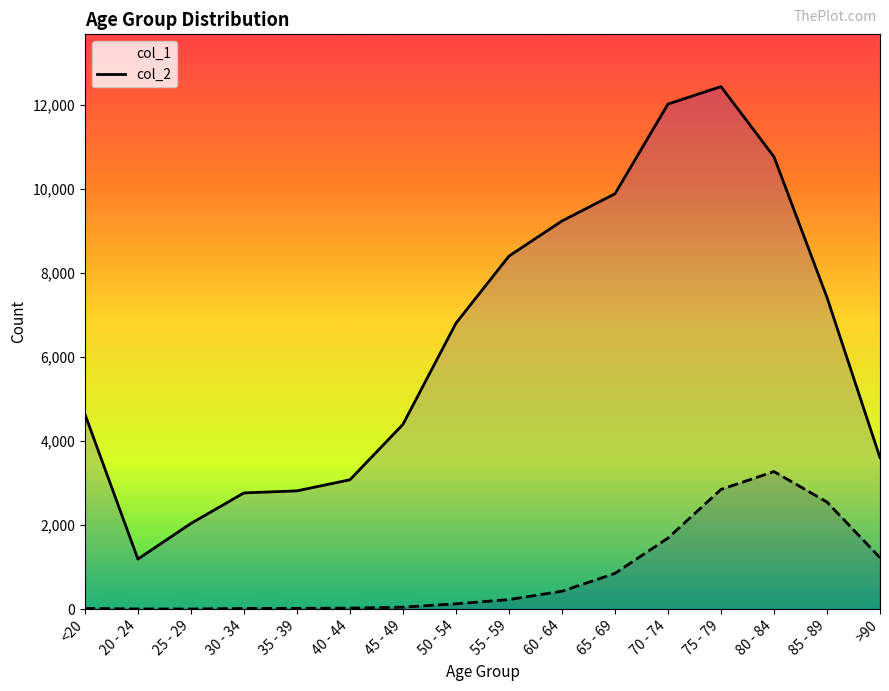

What is the difference between the maximum and minimum values in the col_1 series?

11243